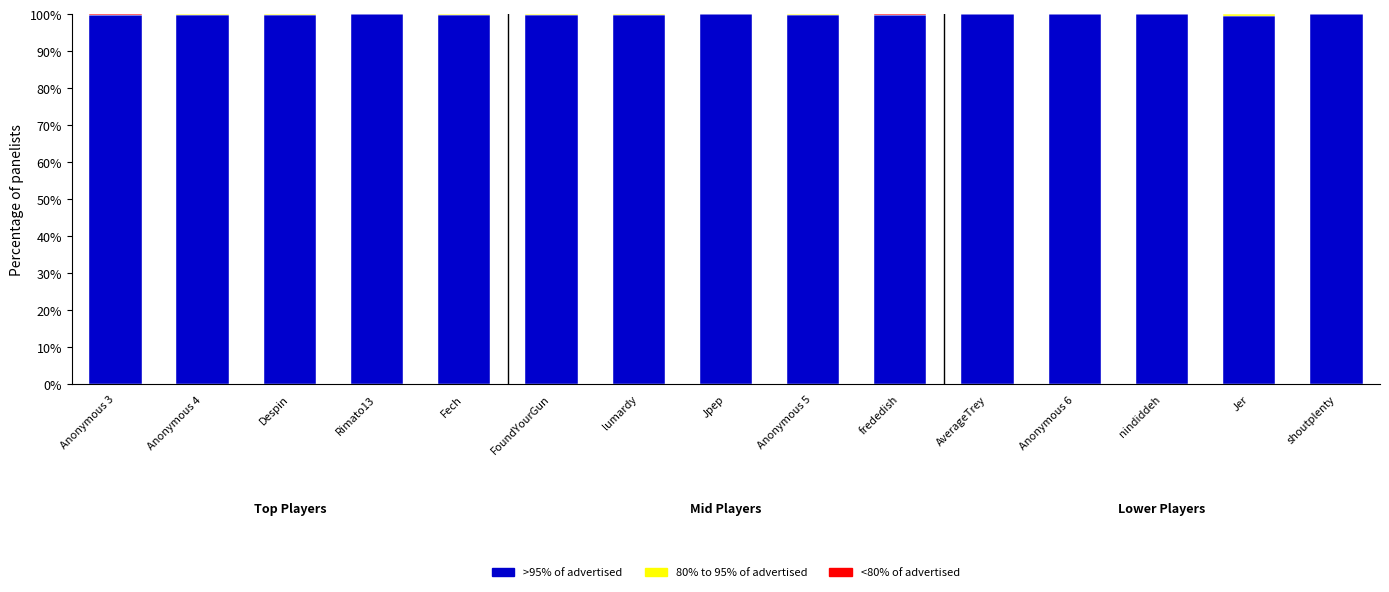

What is the highest value of the >95% of advertised series?

100.0